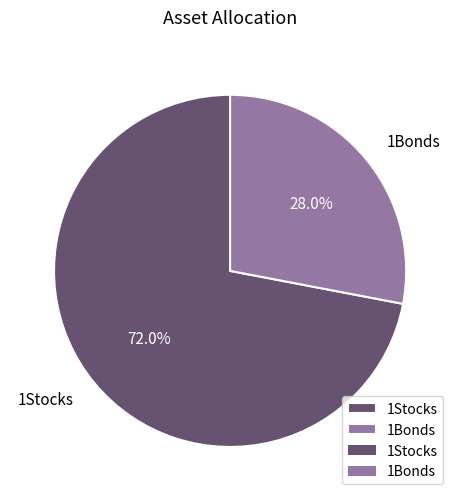

Which slice is the largest?

1Stocks